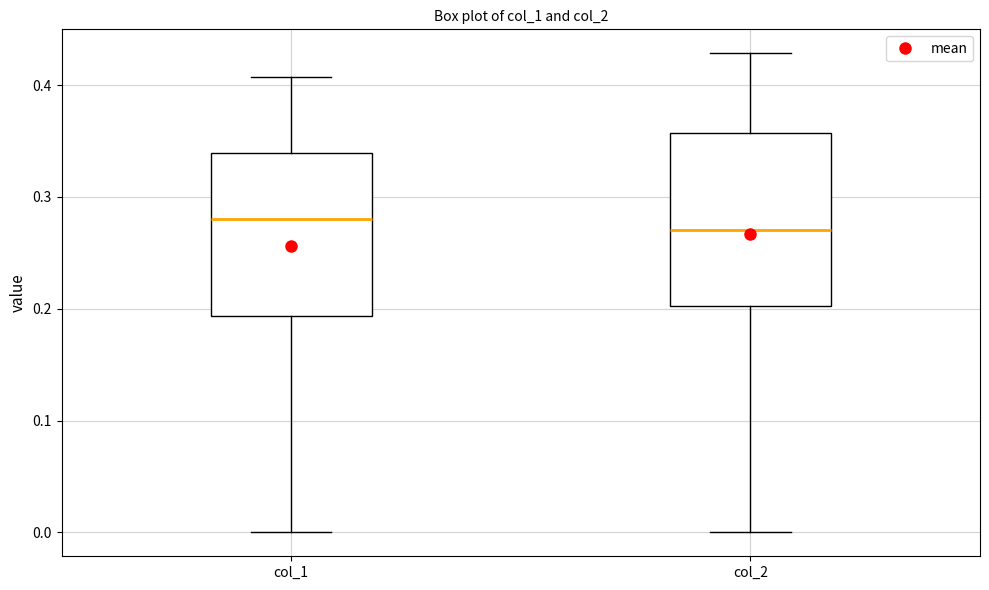

Reading left to right, transcribe this box plot: for each box, give where its median line is, the range the box spans, and where its two whiskers end, as read against the y-axis. The values are not printed on the chart, so give them approximately, as read against the axis.

col_1: median 0.28, box 0.19 to 0.34, whiskers 0.00 to 0.41
col_2: median 0.27, box 0.20 to 0.36, whiskers 0.00 to 0.43